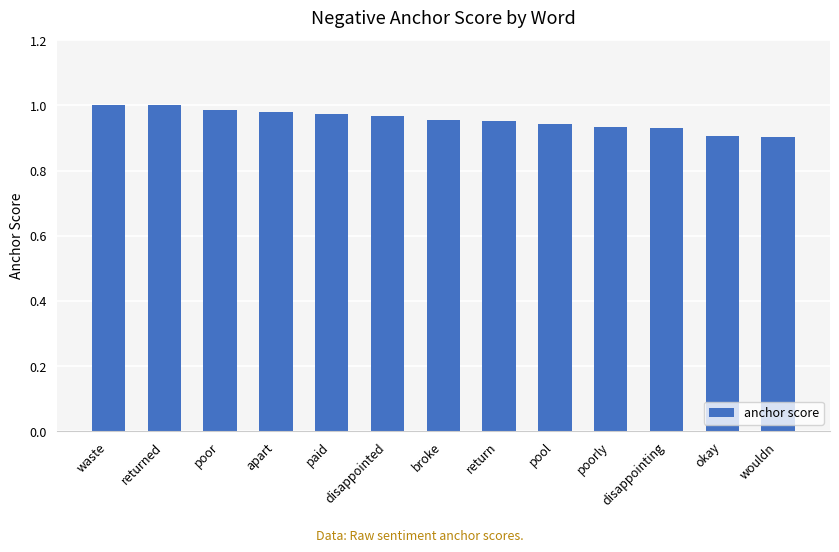

The value at poorly is 1.5. True or false?

False